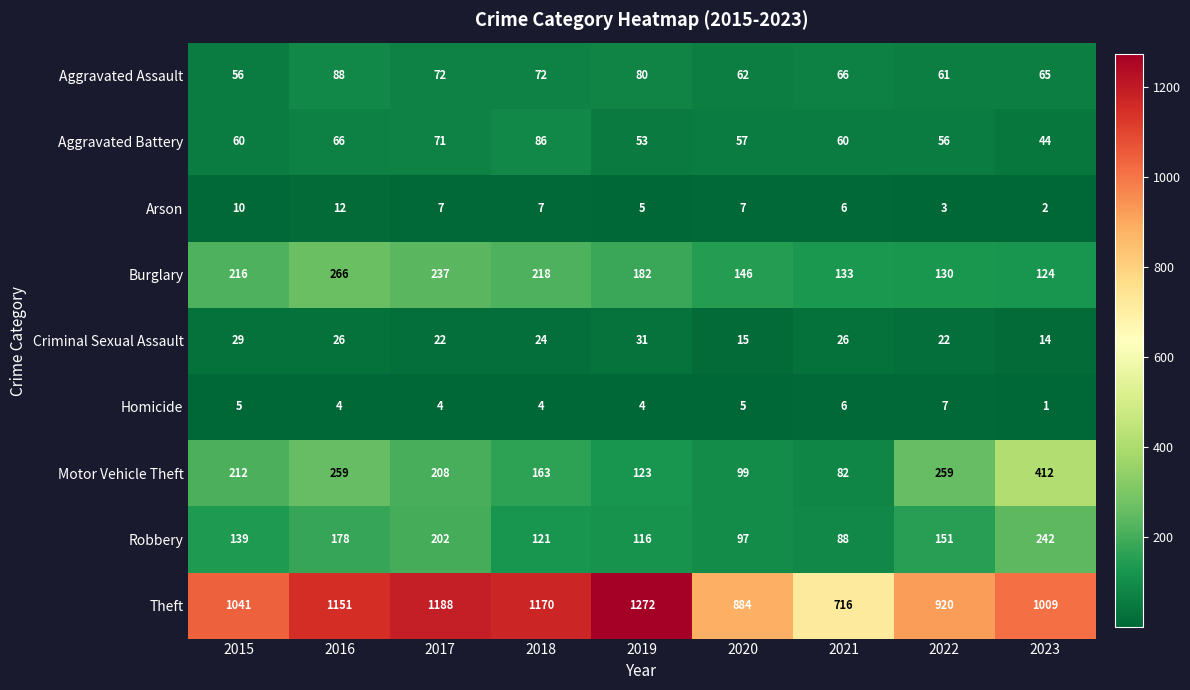

The value of Criminal Sexual Assault at 2016 is 26. True or false?

True